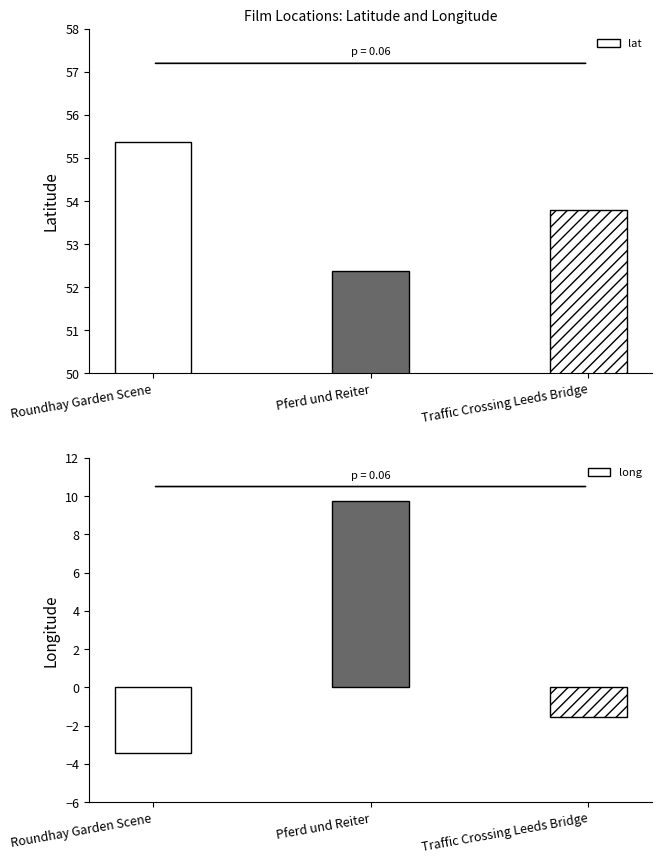

Which series changed the most between Roundhay Garden Scene and Pferd und Reiter?

long